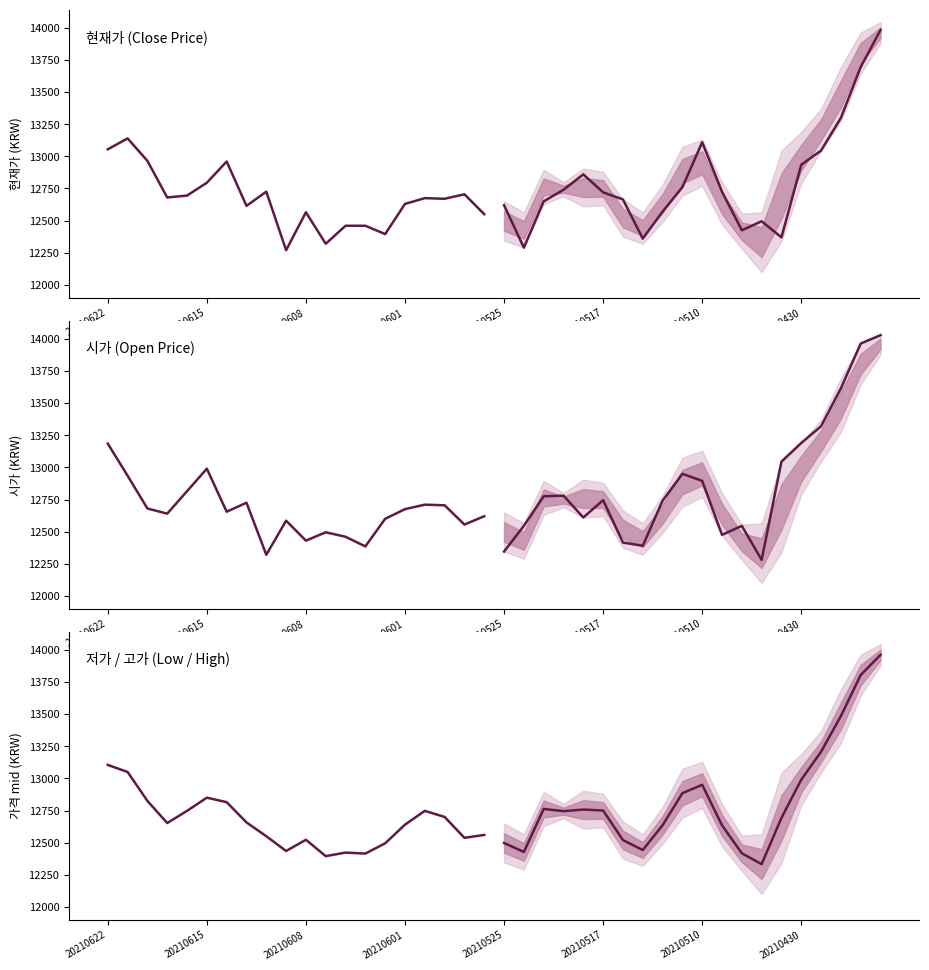

What position from the left is 10?

11